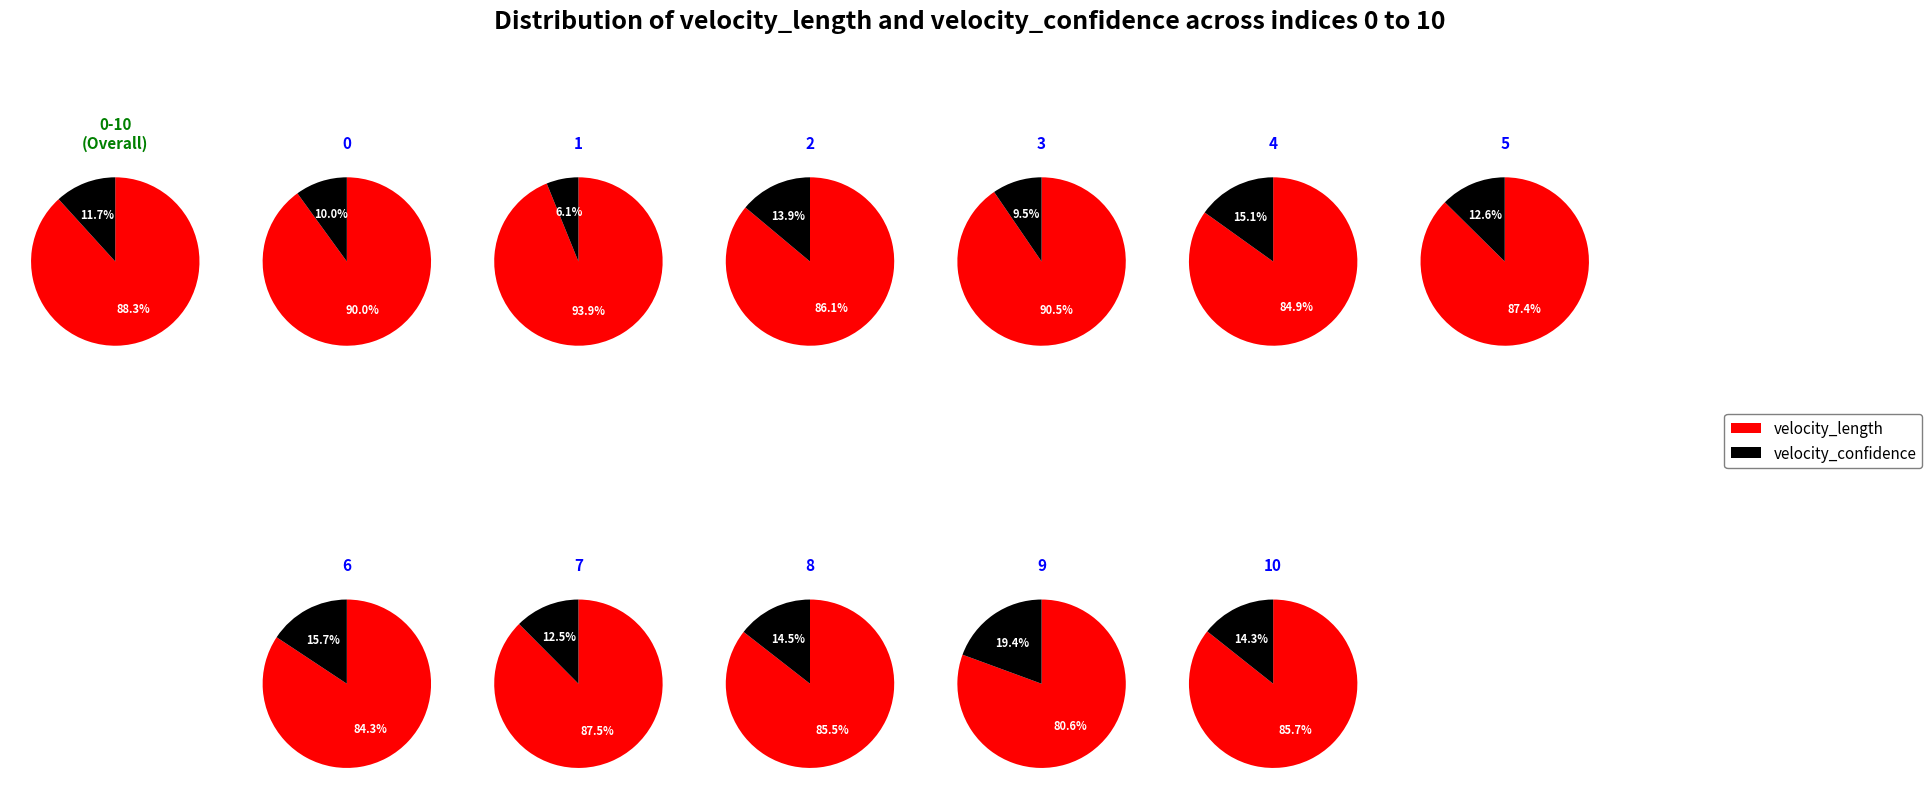

How many segments does this pie chart have?

11